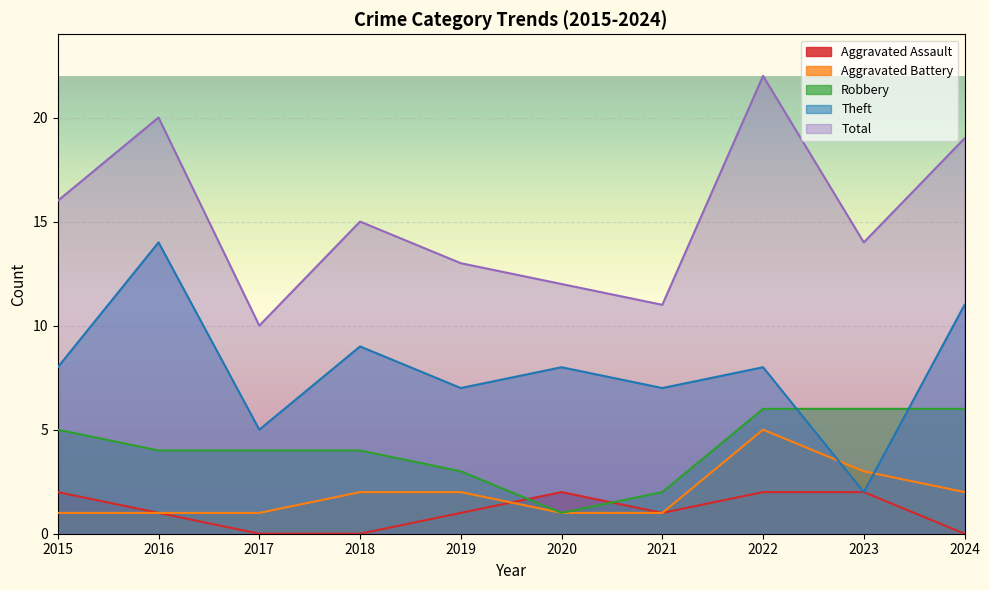

How many values in the Robbery series are below 4?

3